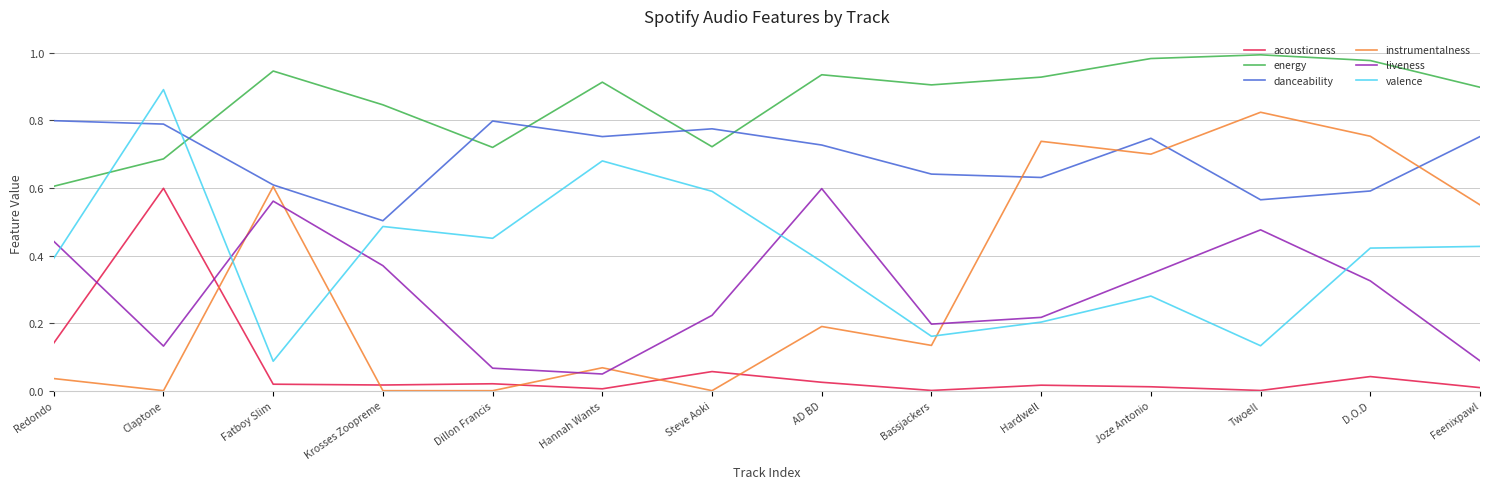

True or false: energy has a value of 1.0 at D.O.D.

True